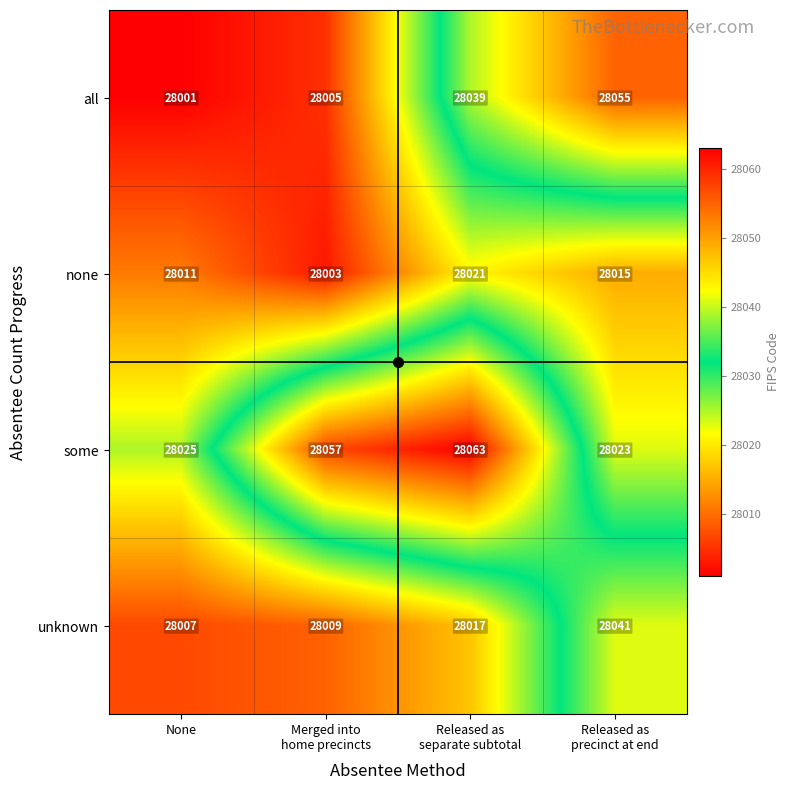

List the series in order of their peak value, lowest first.

none, unknown, all, some